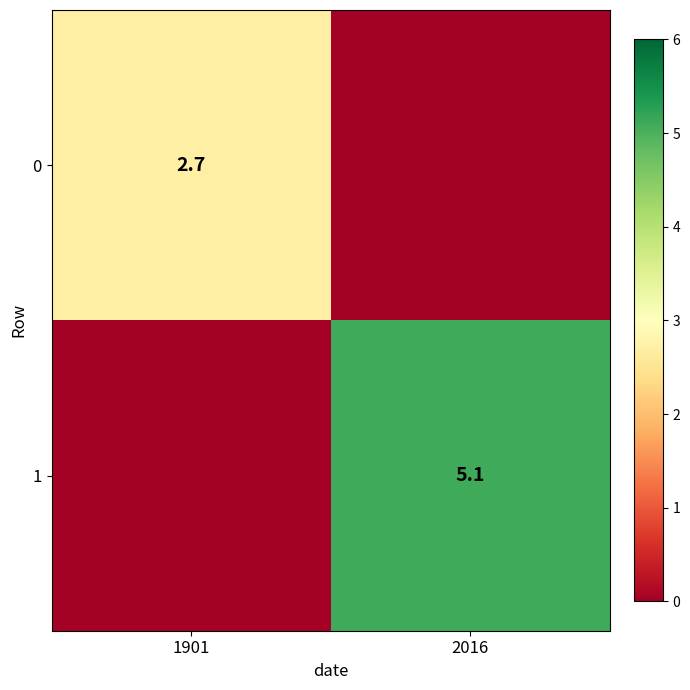

What is the spread (max minus min) of values at 1901?

2.7